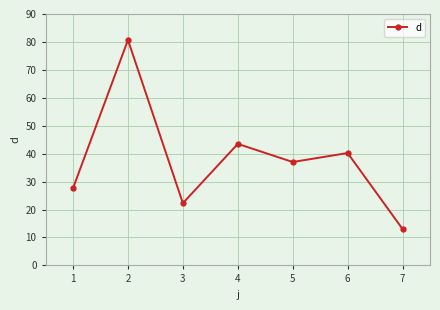

List the labels in order of value, smallest first.

7, 3, 1, 5, 6, 4, 2